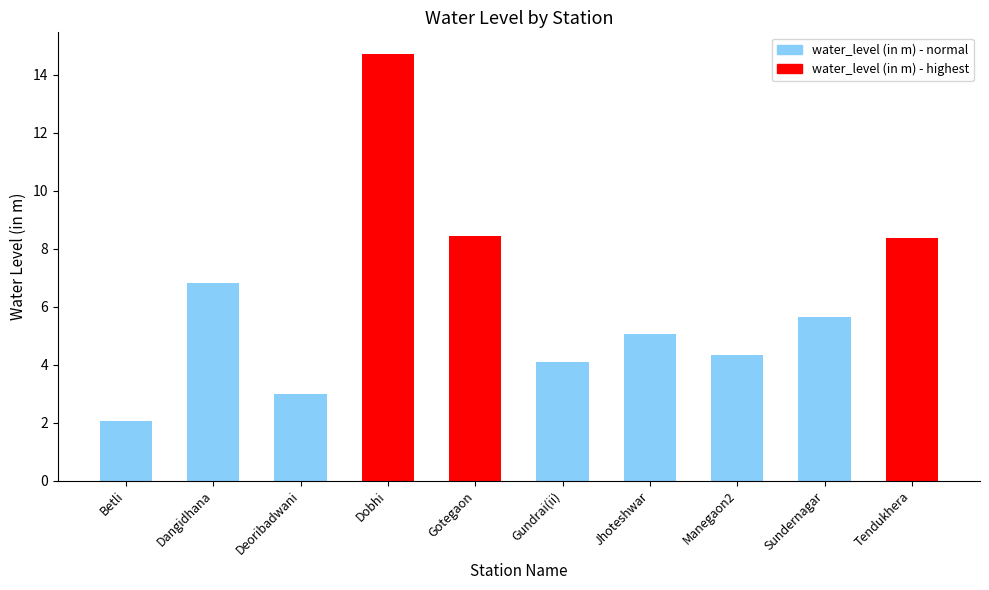

How many bars are there in total?

10